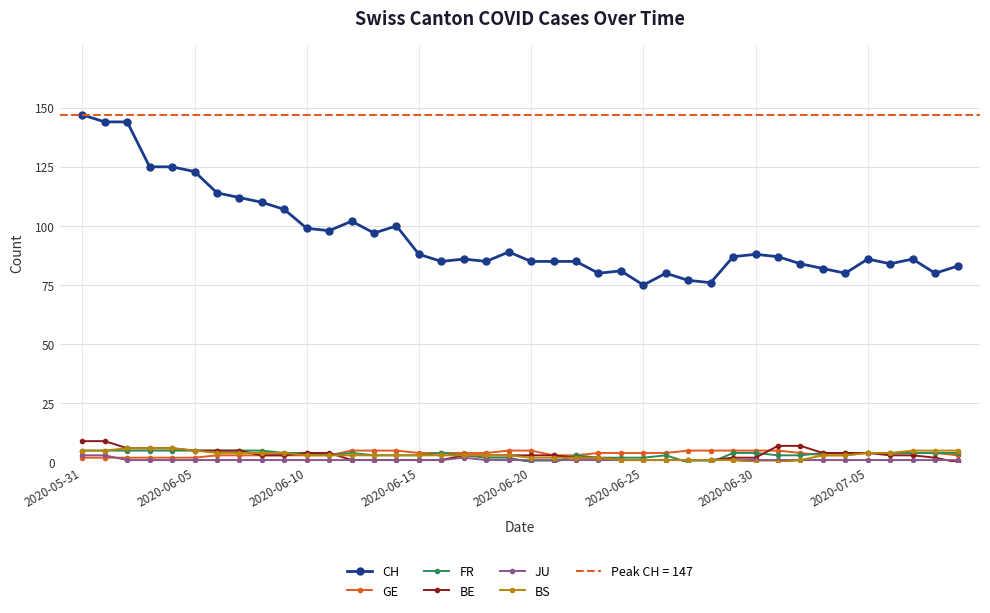

What position from the left is 29?

30